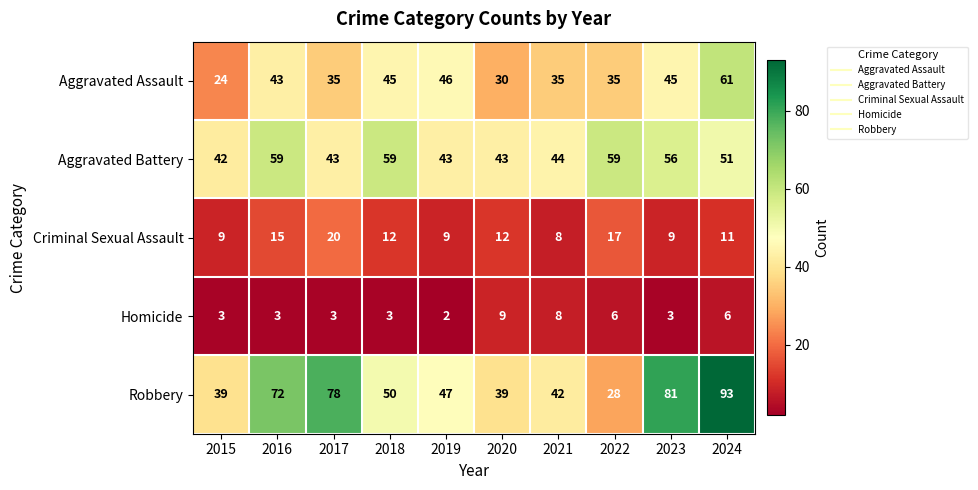

At 2022, list the series in order from smallest to largest.

Homicide, Criminal Sexual Assault, Robbery, Aggravated Assault, Aggravated Battery